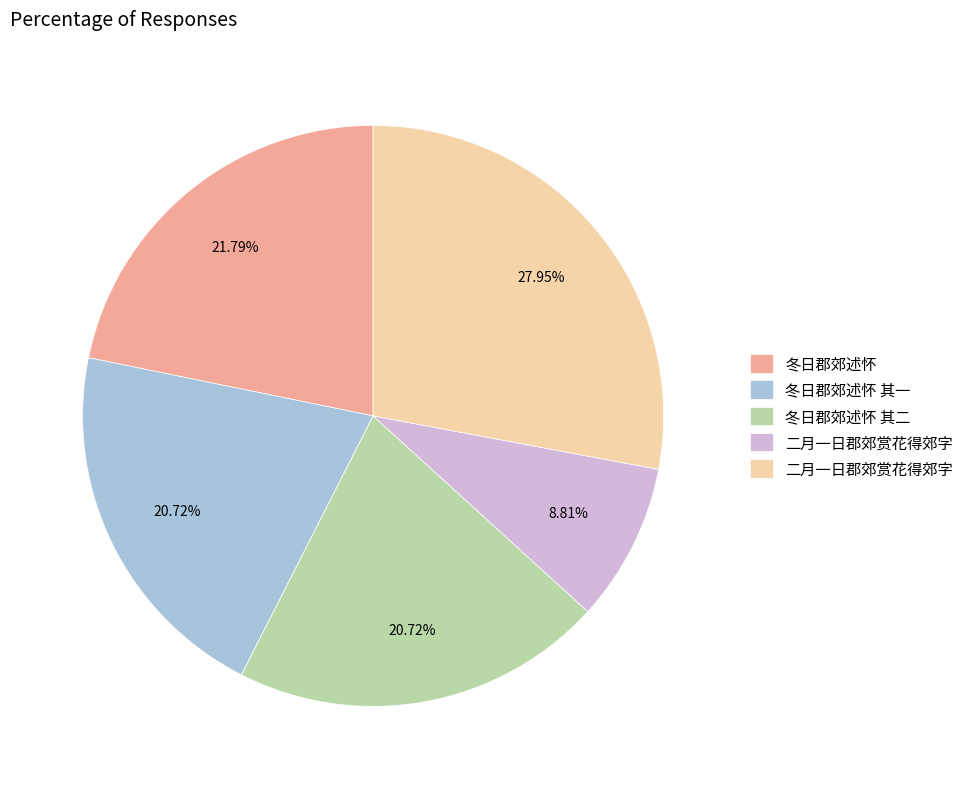

Count the number of slices in the pie.

5